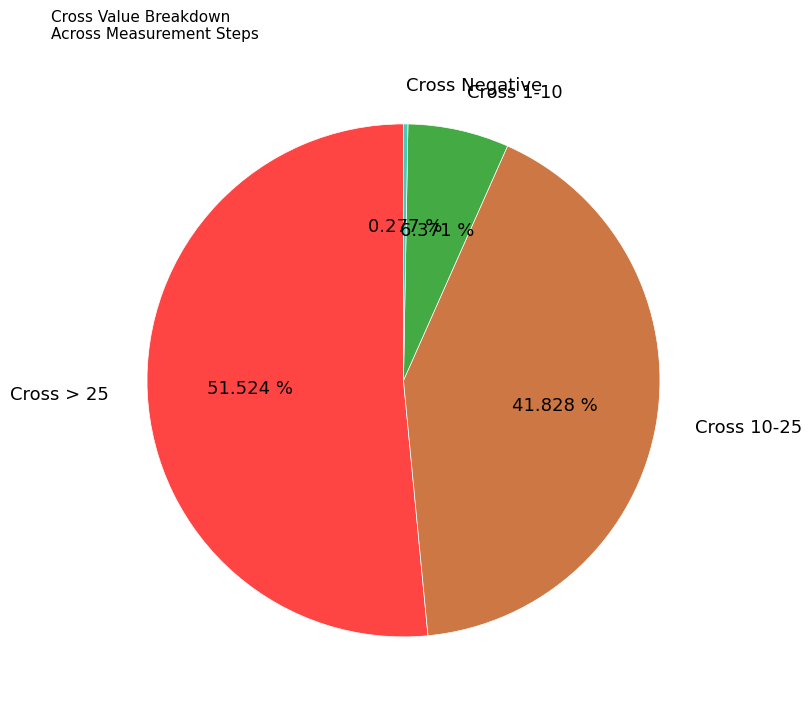

Does Cross 1-10 represent more than half of the total?

No